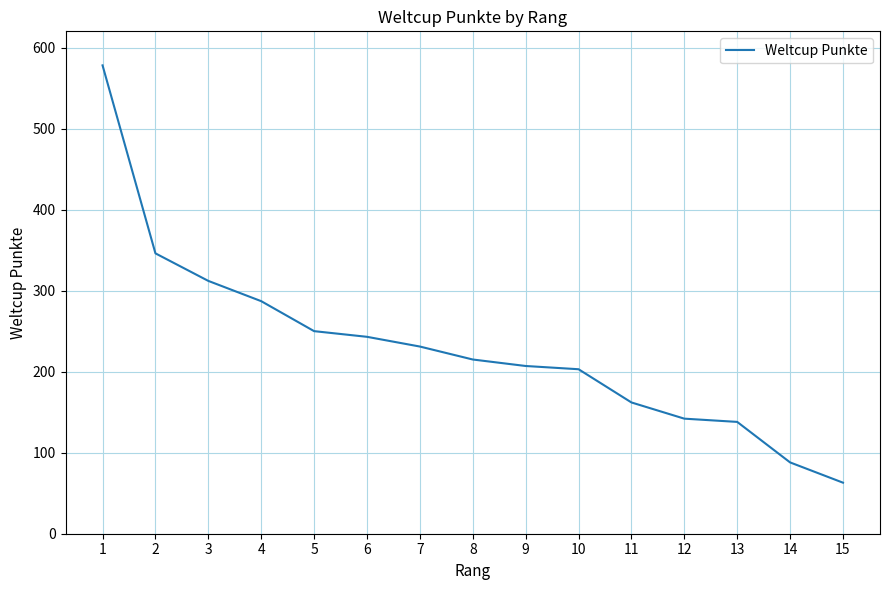

Is it true that the value at 12 is 142?

True